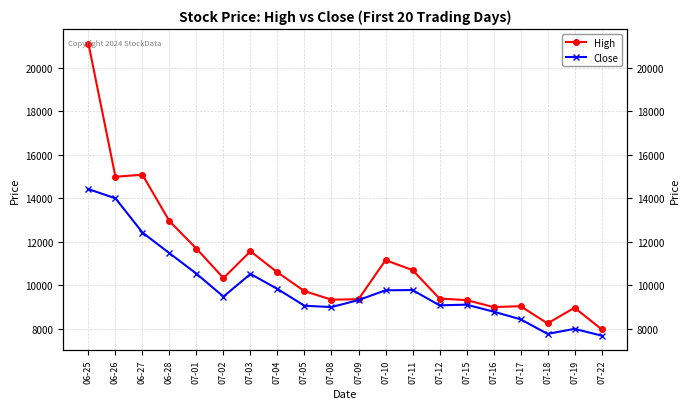

Does the chart have visible grid lines?

Yes